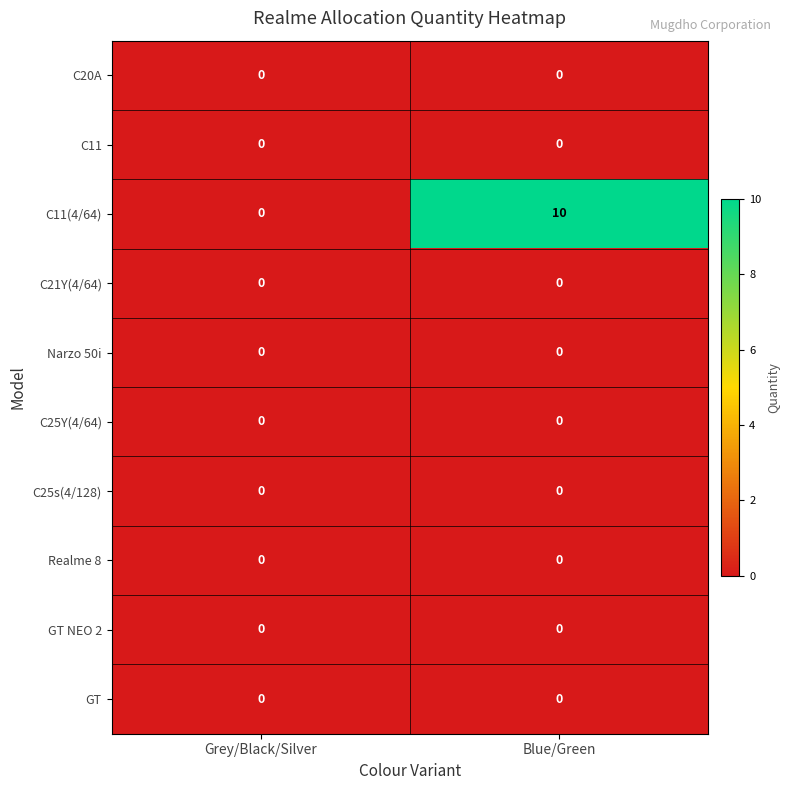

Reading left to right, transcribe all the data shown in this chart.

C20A: Grey/Black/Silver=0	Blue/Green=0
C11: Grey/Black/Silver=0	Blue/Green=0
C11(4/64): Grey/Black/Silver=0	Blue/Green=10
C21Y(4/64): Grey/Black/Silver=0	Blue/Green=0
Narzo 50i: Grey/Black/Silver=0	Blue/Green=0
C25Y(4/64): Grey/Black/Silver=0	Blue/Green=0
C25s(4/128): Grey/Black/Silver=0	Blue/Green=0
Realme 8: Grey/Black/Silver=0	Blue/Green=0
GT NEO 2: Grey/Black/Silver=0	Blue/Green=0
GT: Grey/Black/Silver=0	Blue/Green=0